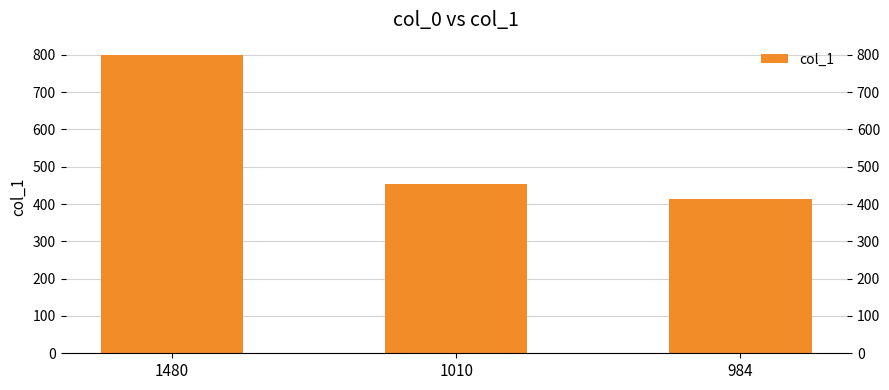

The chart shows a value of 454 at 1010. True or false?

True